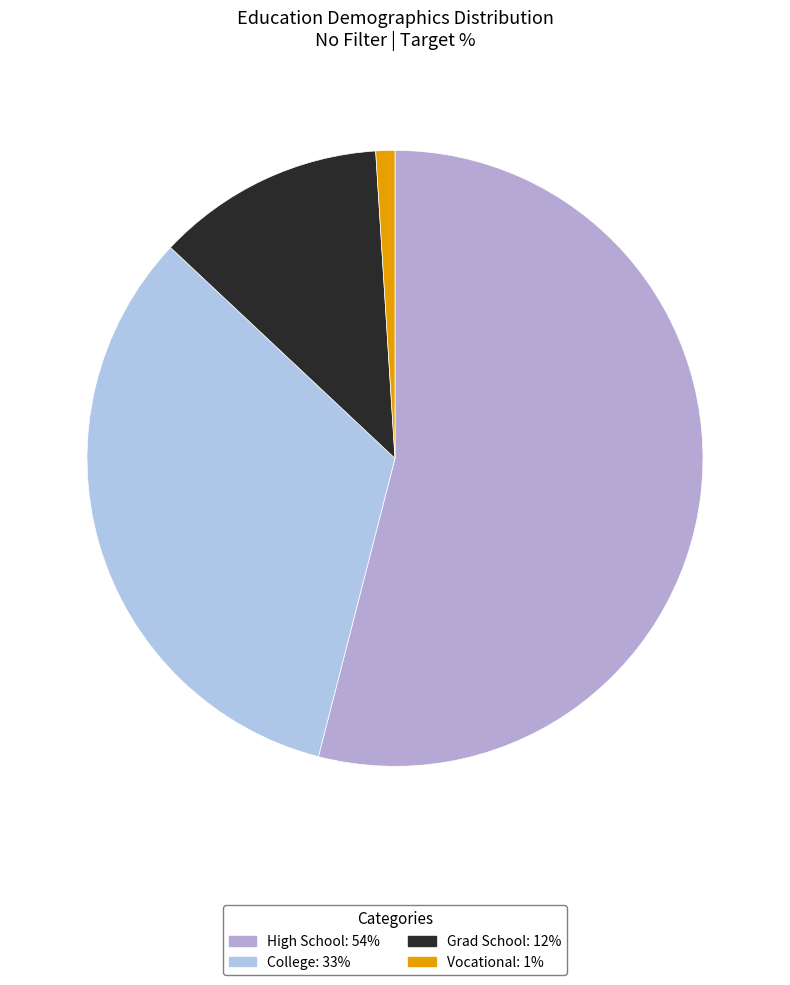

Which category has the smallest portion of the pie?

Vocational